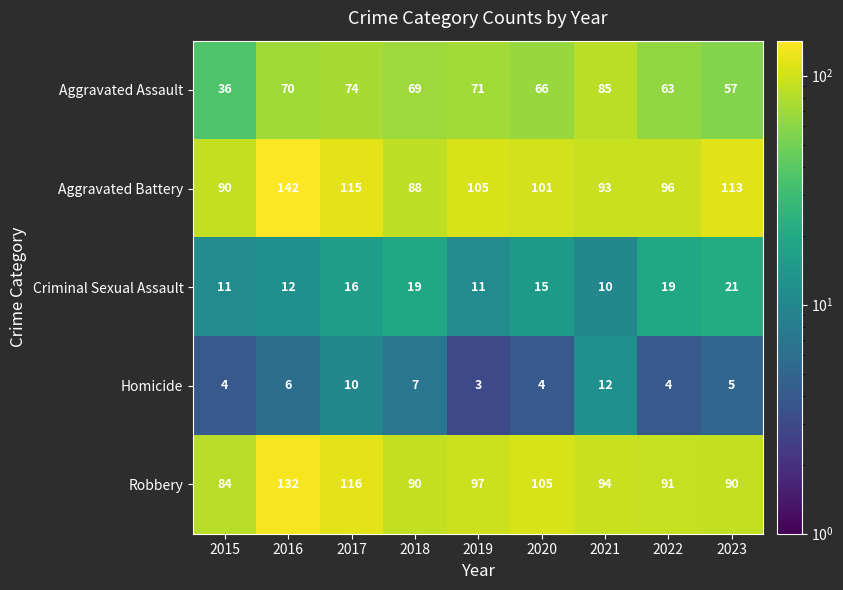

The Robbery series shows 90 at 2023. True or false?

True